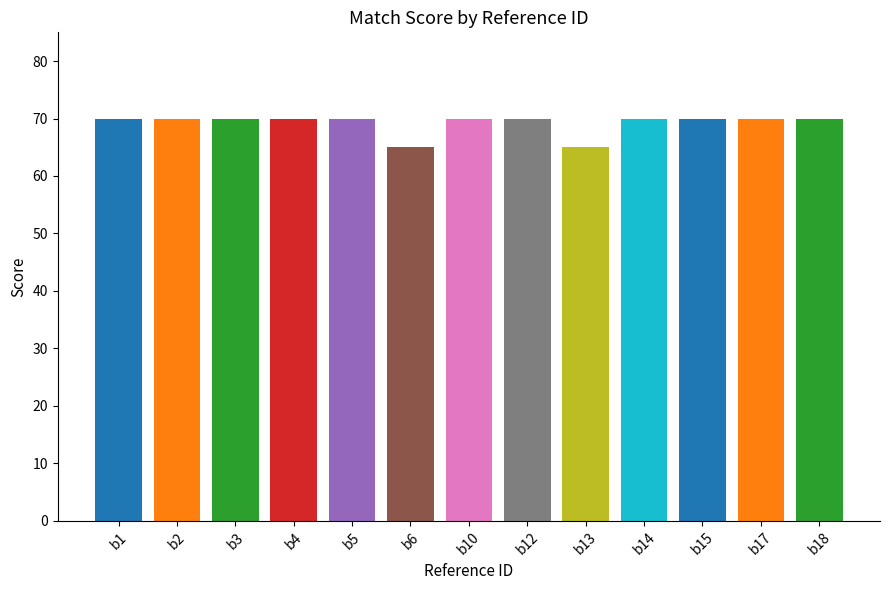

What is the value of the 1st bar from the left?

70